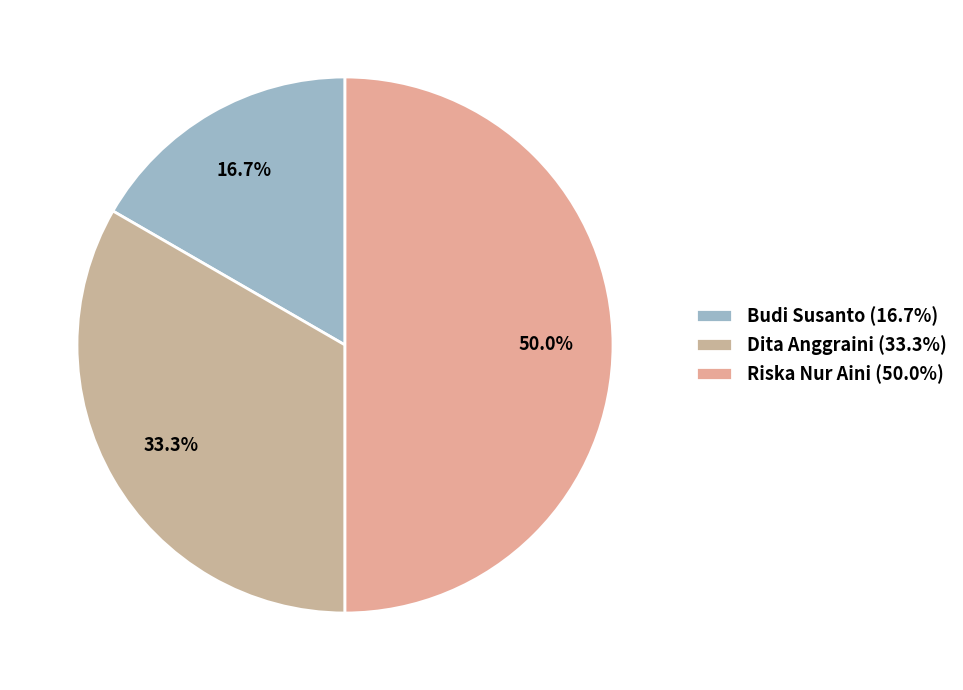

To the nearest percent, what is the combined percentage of Dita Anggraini and Riska Nur Aini?

83%